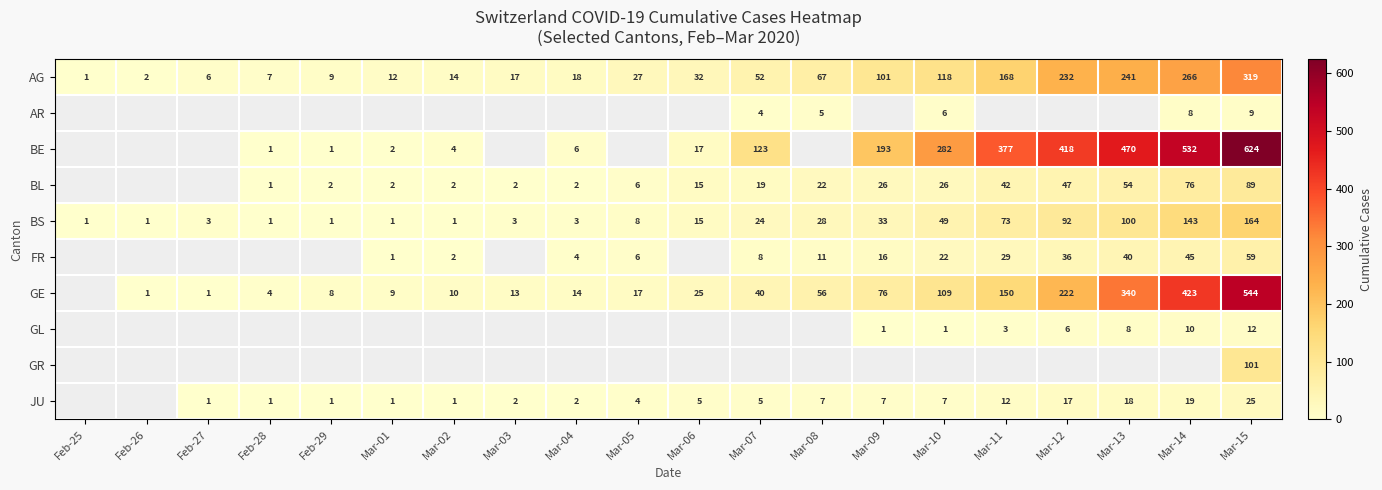

At which category is the sum across all series the highest?

Mar-15